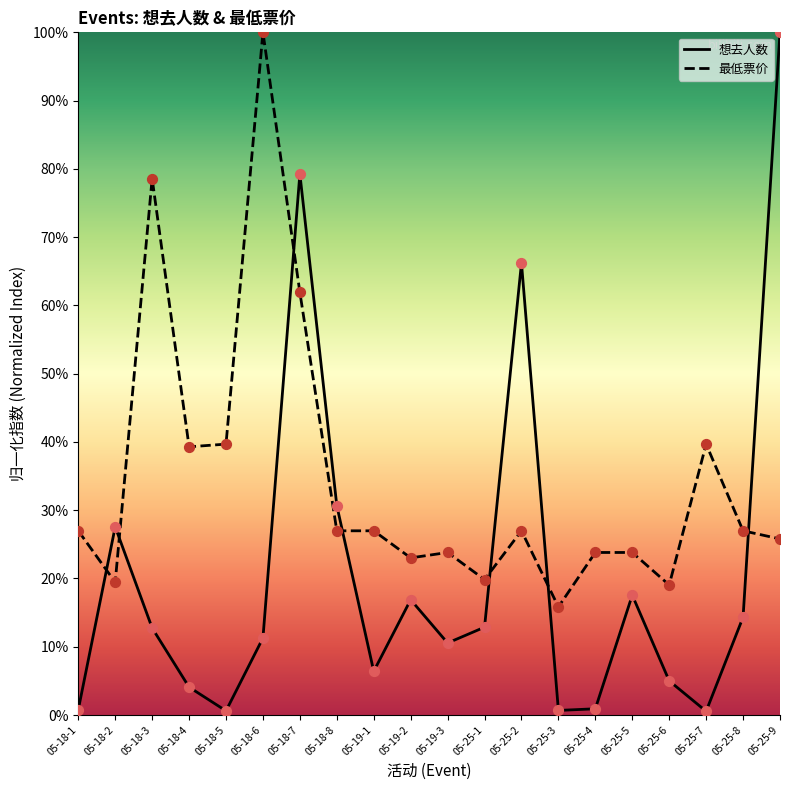

Which series reaches the minimum Y coordinate?

想去人数